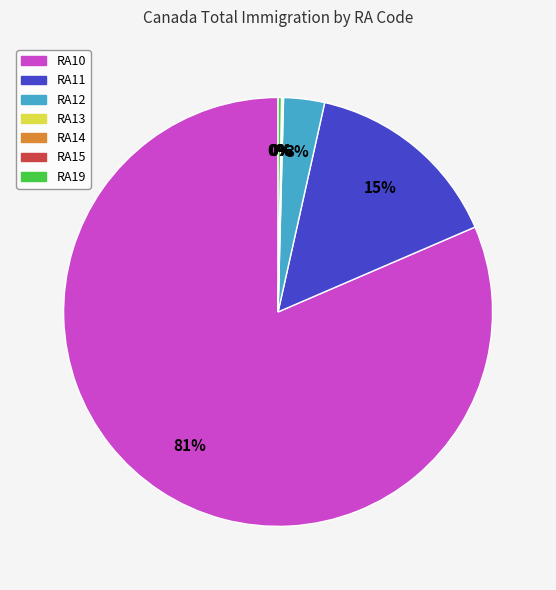

What is the largest slice in the pie chart?

RA10